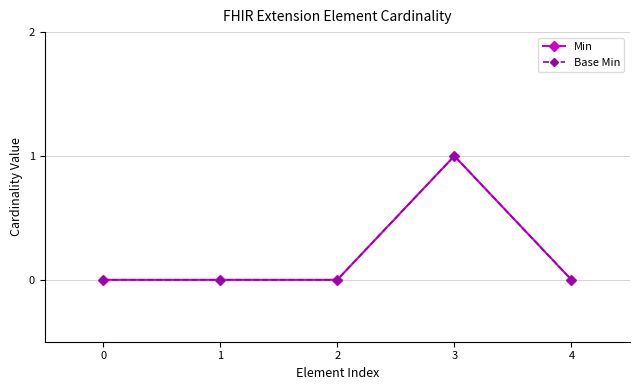

Reading right to left, list all the values displayed in this chart.

Min: 0	1	0	0	0
Base Min: 0	1	0	0	0